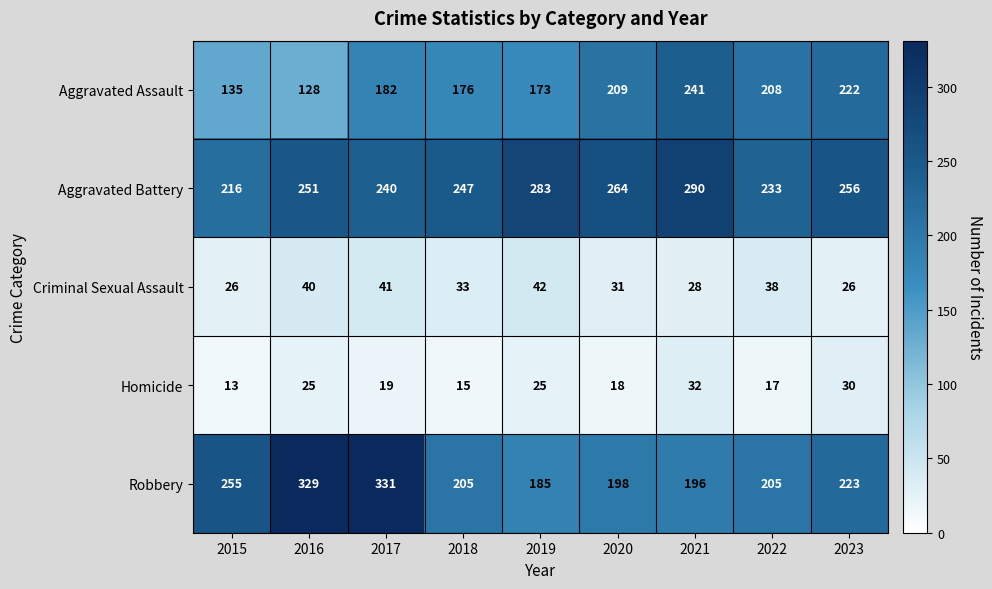

How many values in the Robbery series are below 205?

3